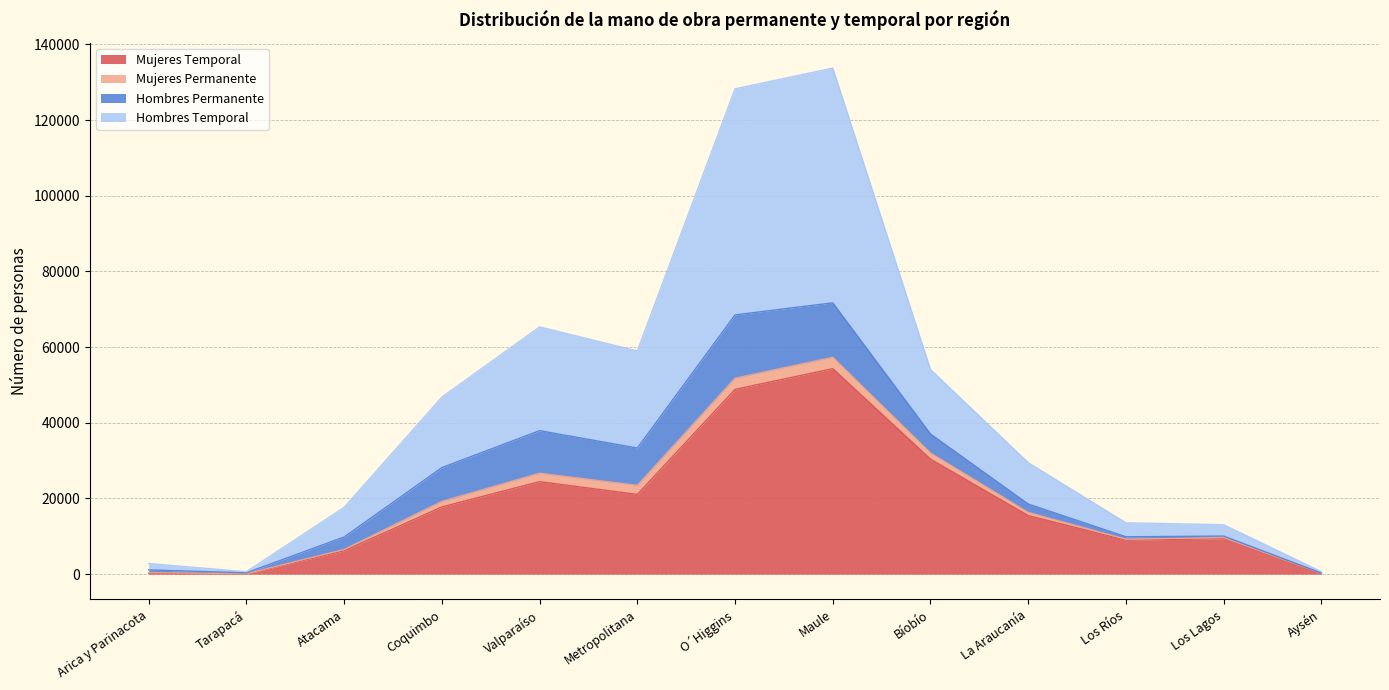

What is the difference between the second highest and second lowest values in the Hombres Temporal series?

127611